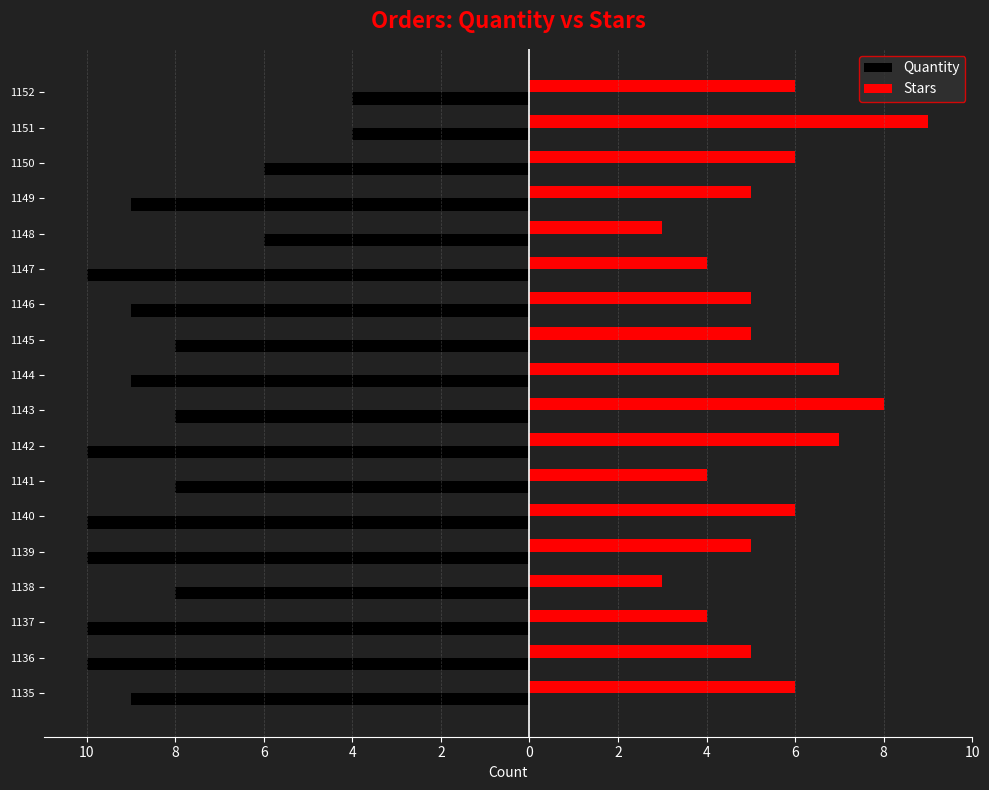

What are all the series names shown in the legend?

Quantity, Stars